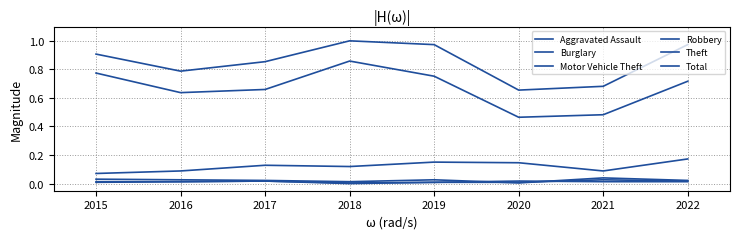

Is this an area chart (filled region under the line)?

No